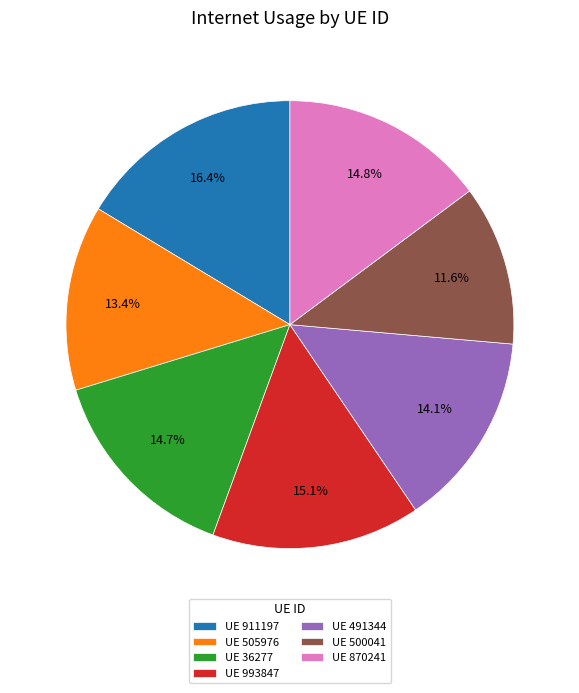

What percentage is NOT represented by UE 993847?

84.9%